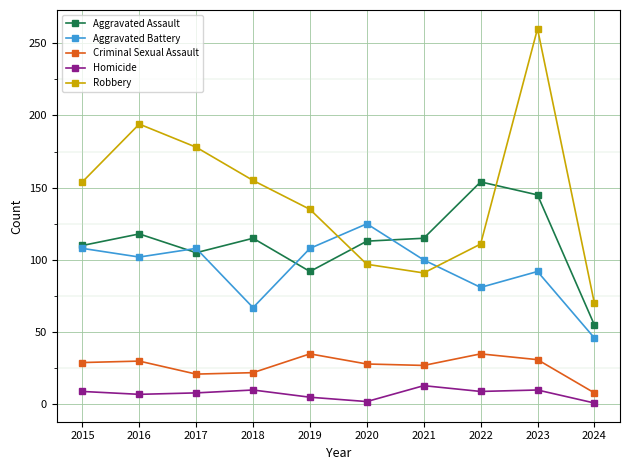

Which series has the widest spread of values?

Robbery